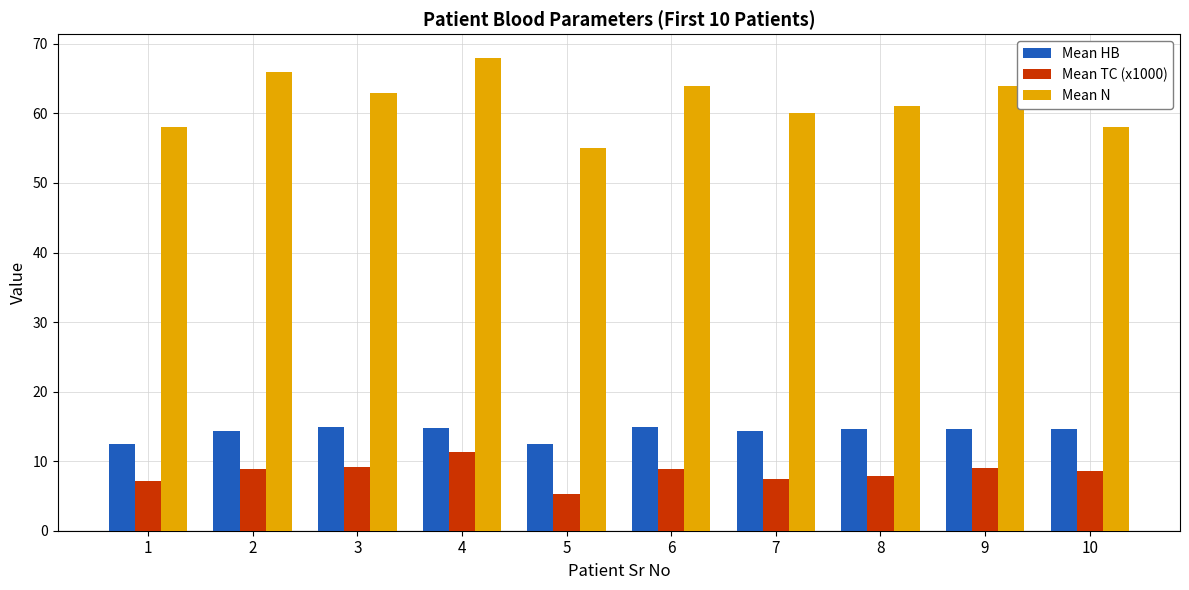

At how many categories does at least one series exceed 62?

5